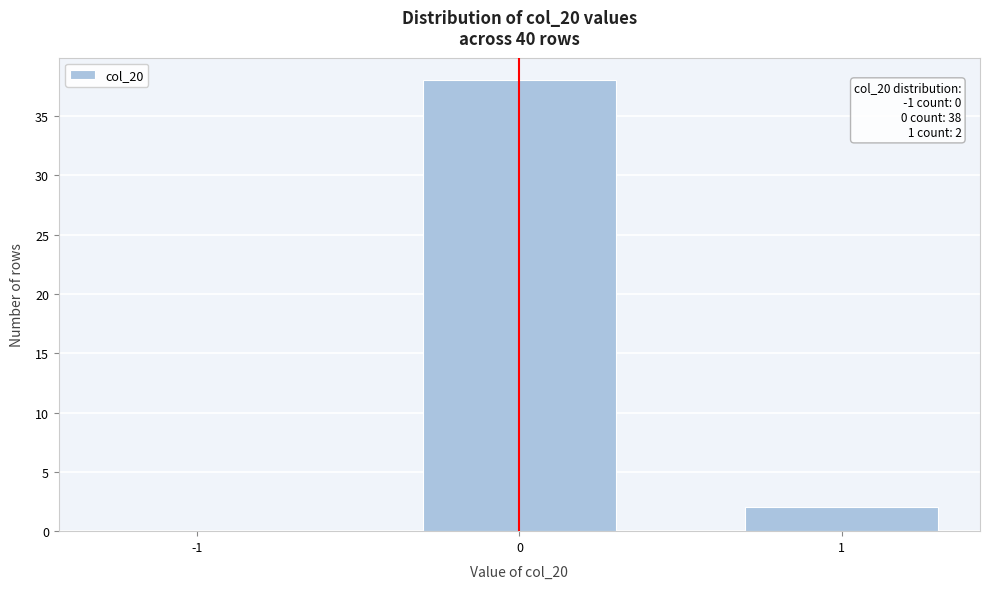

Reading left to right, extract all data points from this chart.

-1=0	0=38	1=2